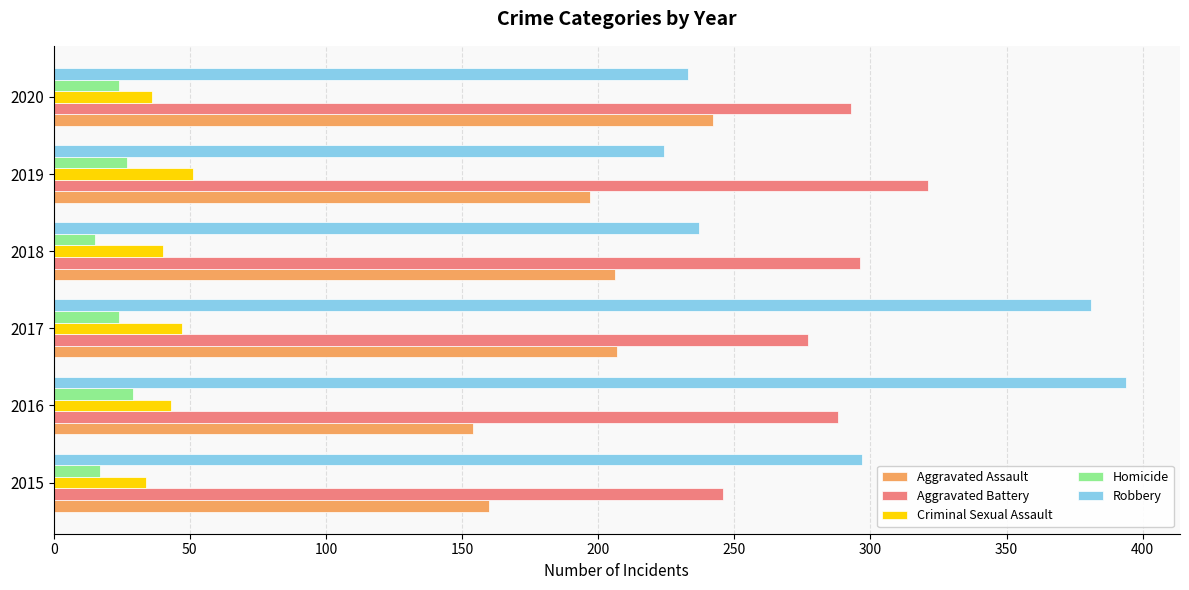

At how many categories does at least one series exceed 161?

6